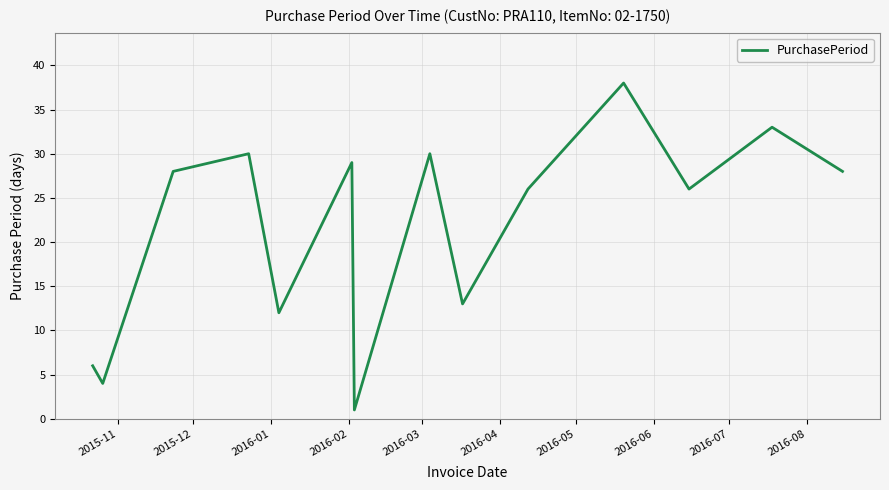

What is the difference between the maximum and minimum values?

37